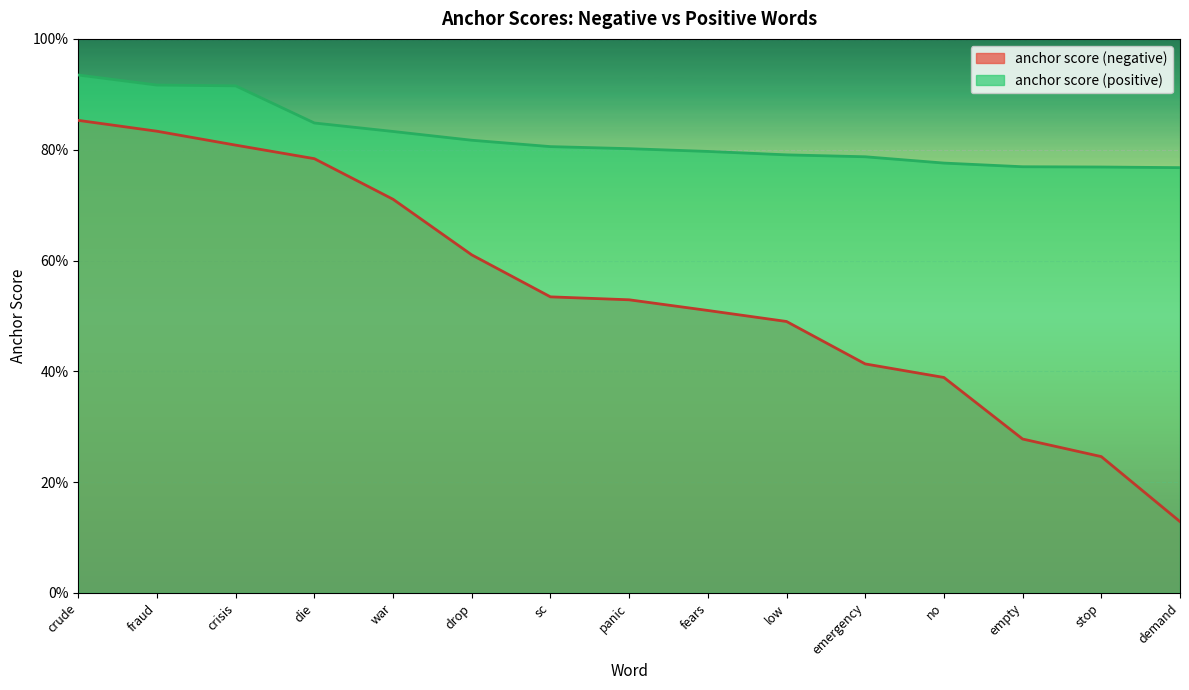

At which category is the sum across all series the highest?

crude